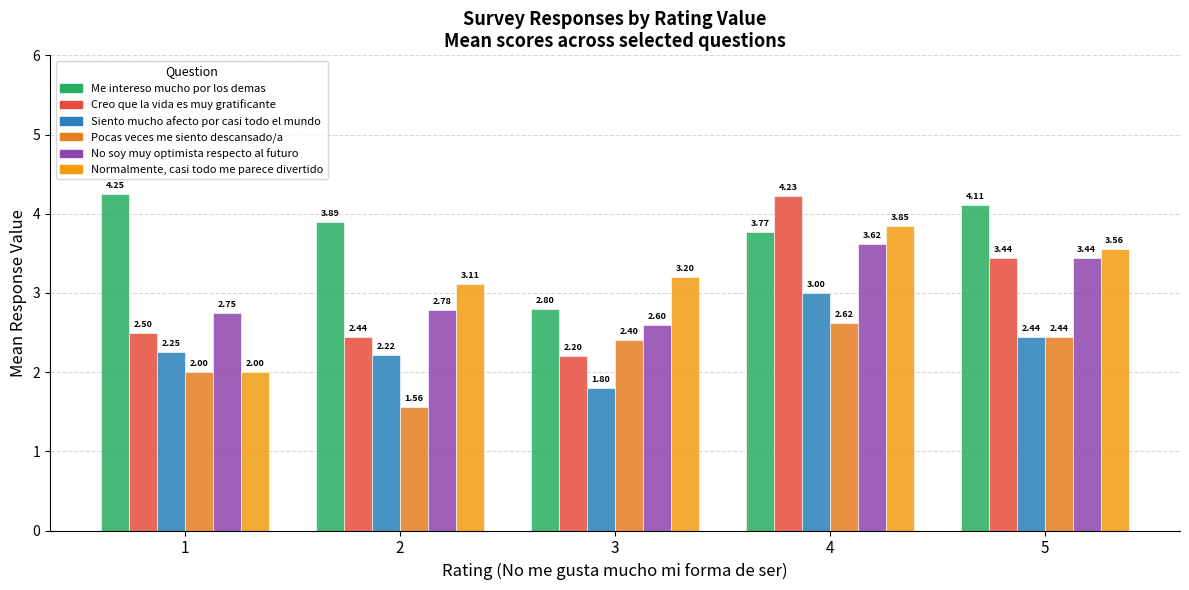

What is the difference between the maximum and second lowest values in the No soy muy optimista respecto al futuro series?

0.9